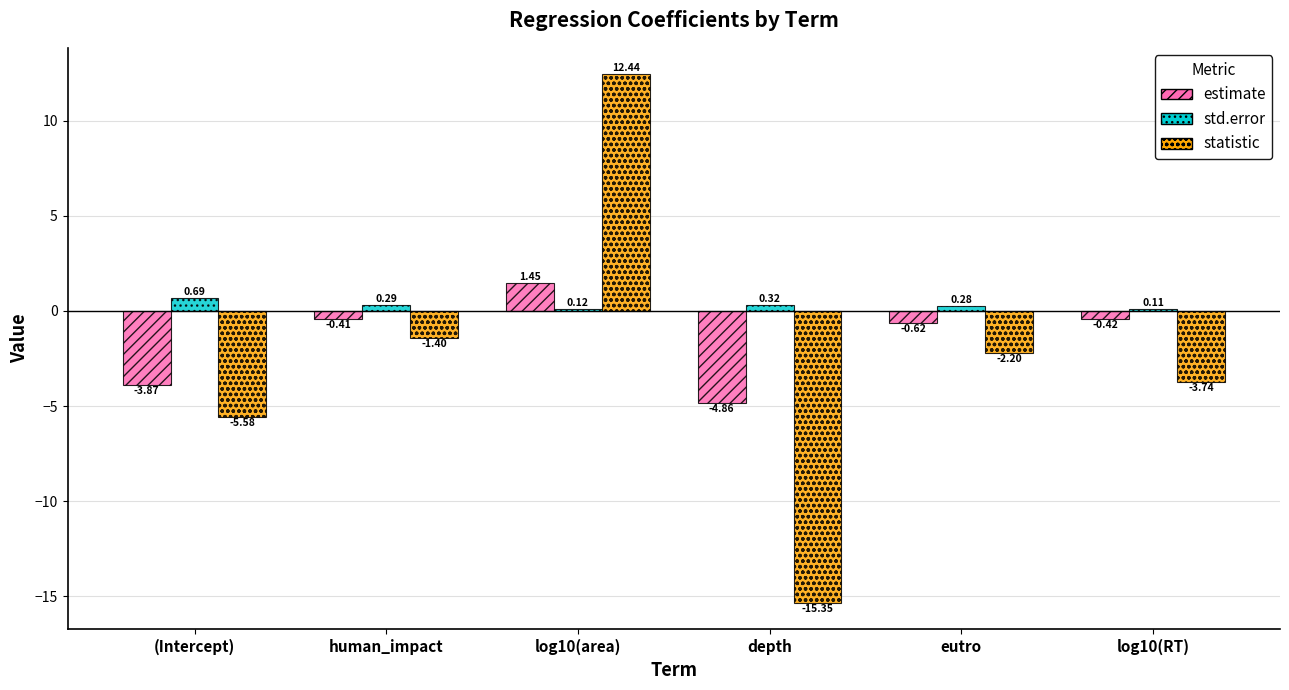

What position from the right is human_impact?

5